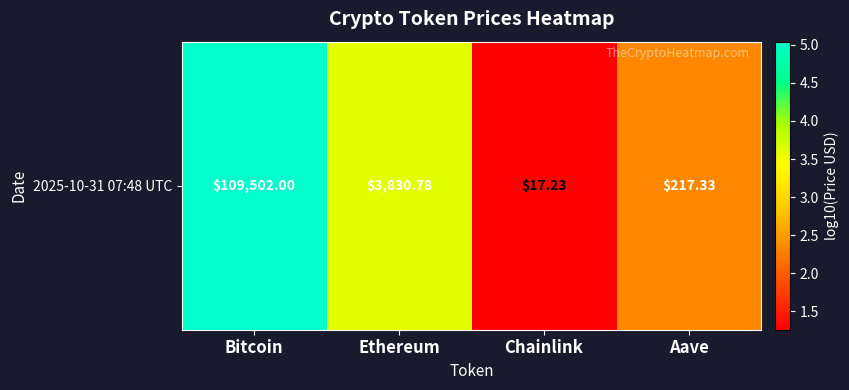

What is the sum of the values at Chainlink and Aave?

3.6